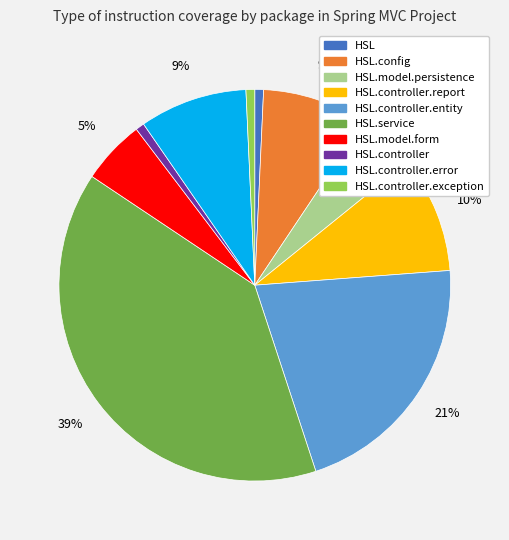

To the nearest percent, what is the average slice percentage?

10%